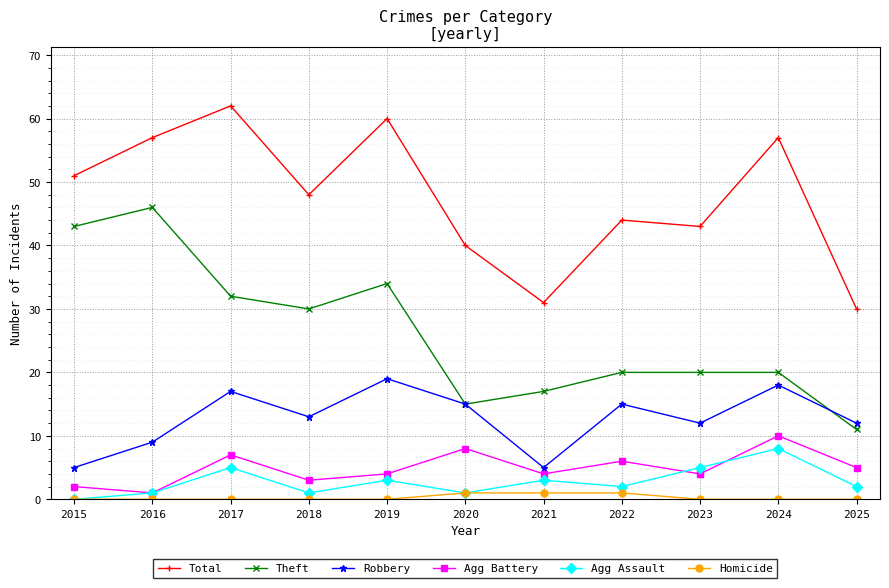

The value of Theft at 2019 is 50. True or false?

False